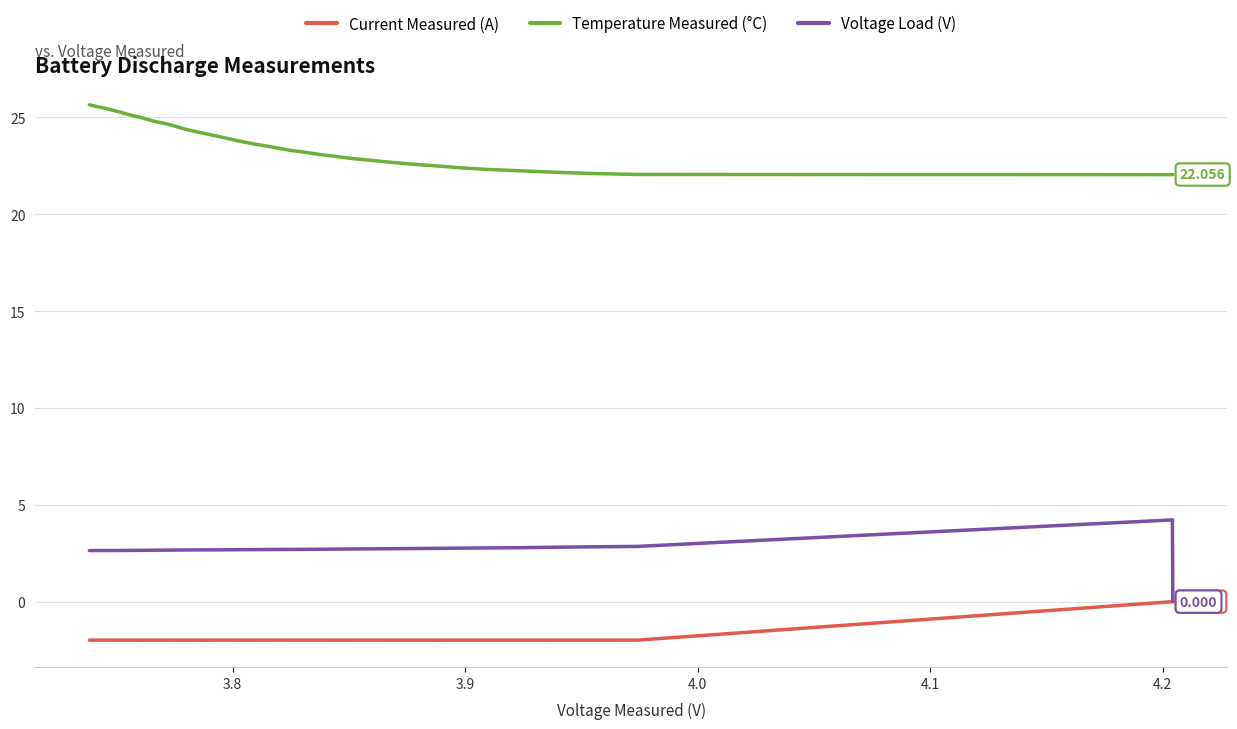

Which series has the largest range (max minus min)?

Voltage Load (V)